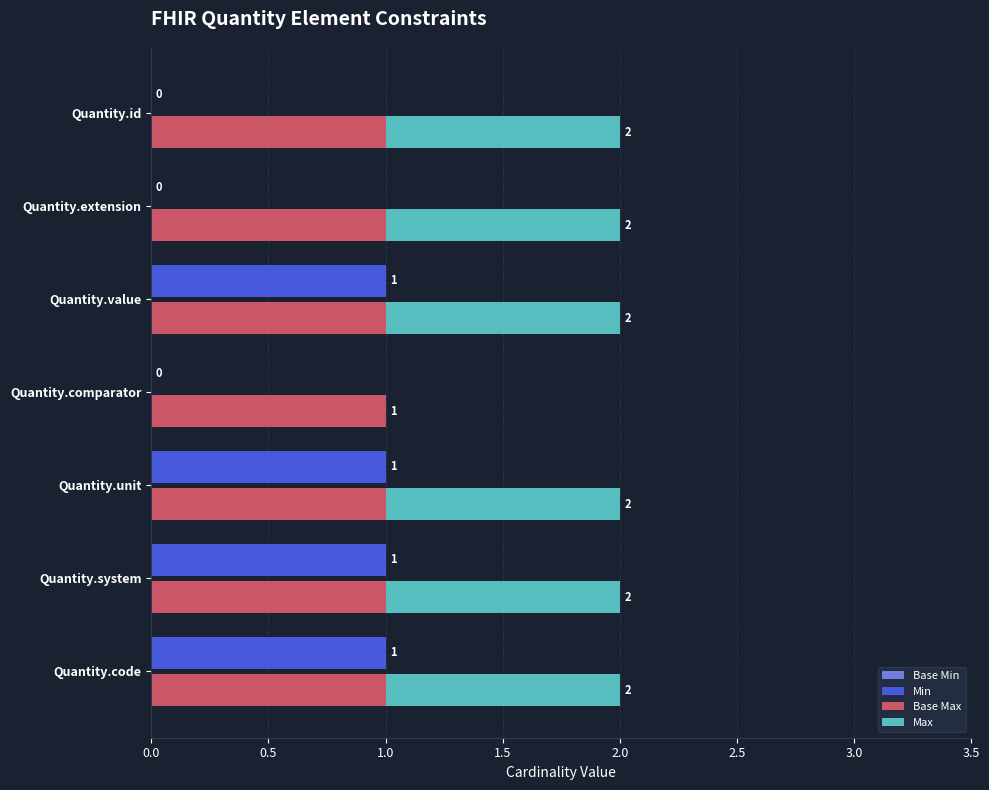

Which series has the largest total across all categories?

Max